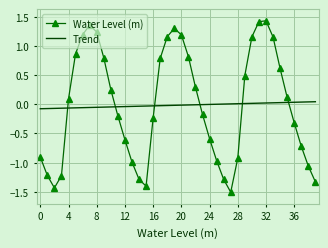

What is the difference between the maximum and minimum values in the Water Level (m) series?

2.9